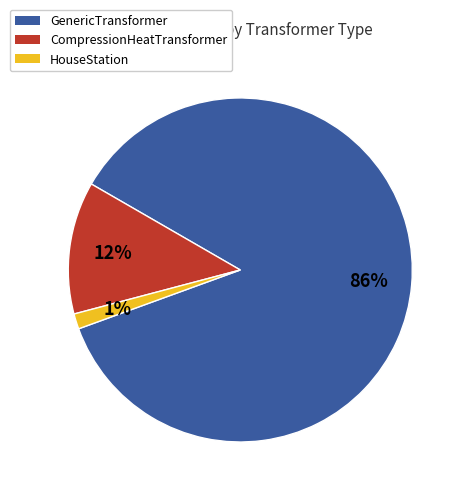

Does any single category account for the majority?

Yes